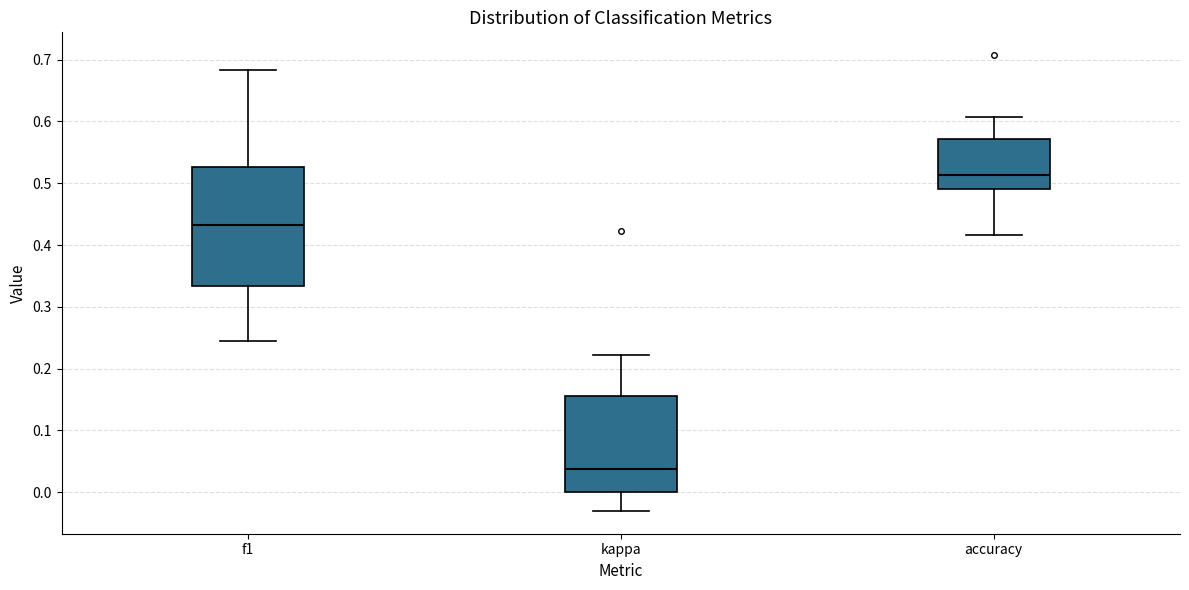

Reading left to right, read every box against the y-axis: the position of its median line, the range the box covers, and the ends of its whiskers. The values are not printed on the chart, so give them approximately, as read against the axis.

f1: median 0.43, box 0.33 to 0.53, whiskers 0.25 to 0.68
kappa: median 0.04, box 0.00 to 0.16, whiskers -0.03 to 0.22
accuracy: median 0.51, box 0.49 to 0.57, whiskers 0.42 to 0.61